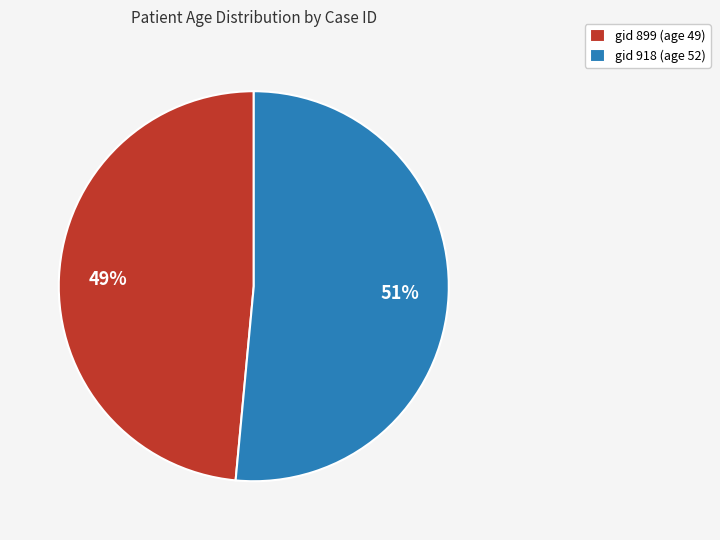

Between gid 899 (age 49) and gid 918 (age 52), which is larger?

gid 918 (age 52)